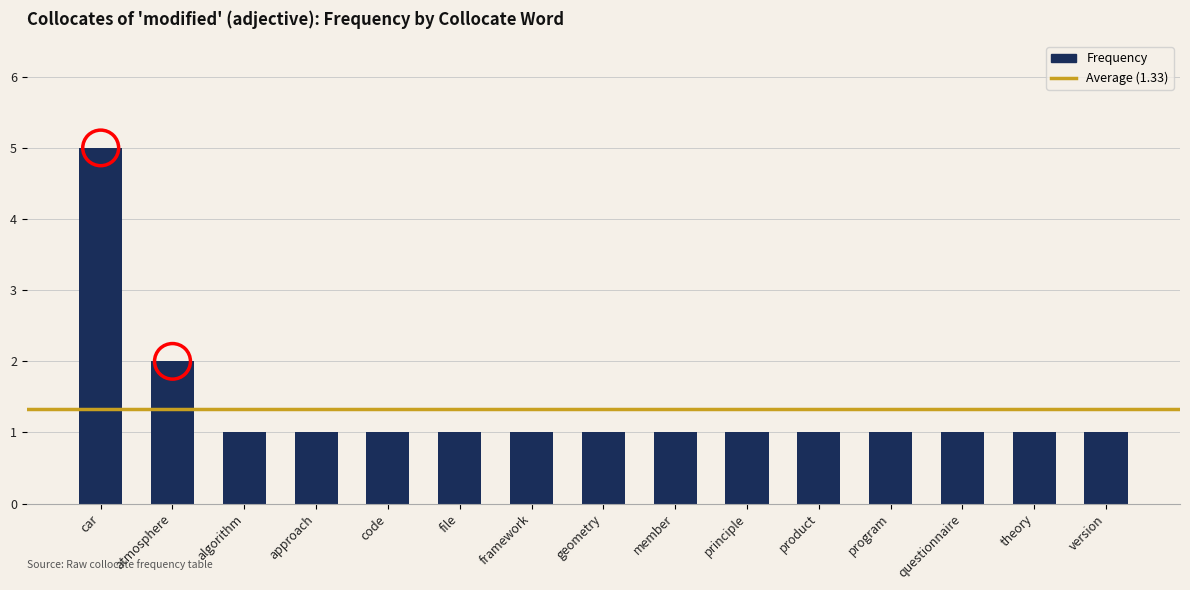

Reading left to right, transcribe all the data shown in this chart.

car=5	atmosphere=2	algorithm=1	approach=1	code=1	file=1	framework=1	geometry=1	member=1	principle=1	product=1	program=1	questionnaire=1	theory=1	version=1